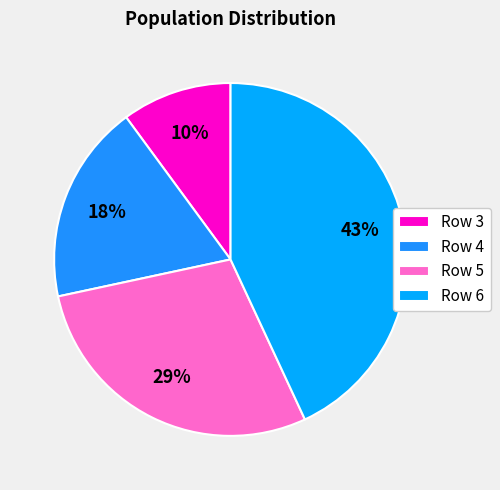

Which category has the smallest portion of the pie?

Row 3